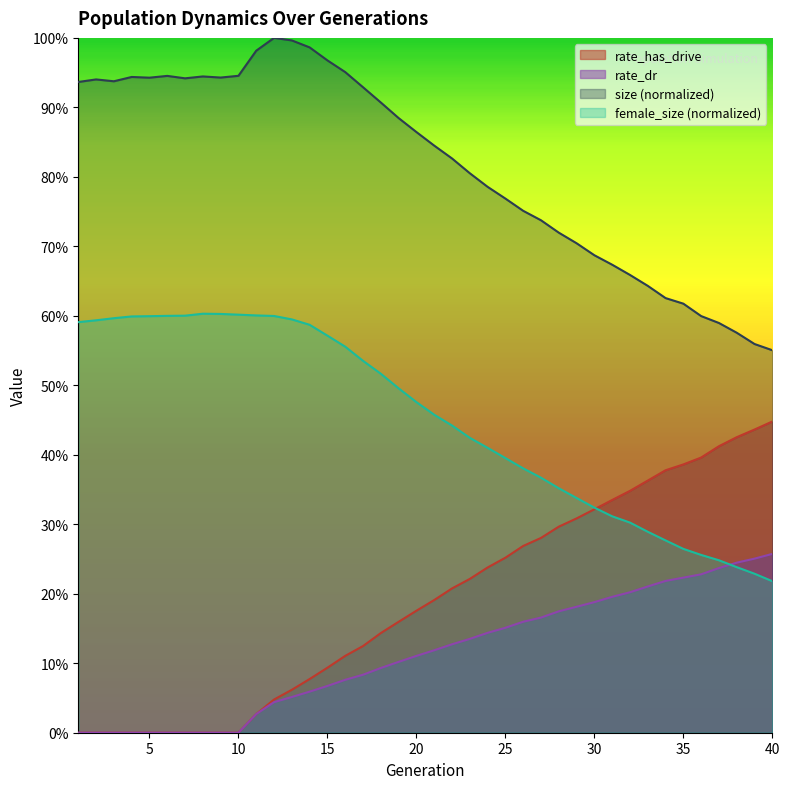

What is the total value across all series at 35?

1.5